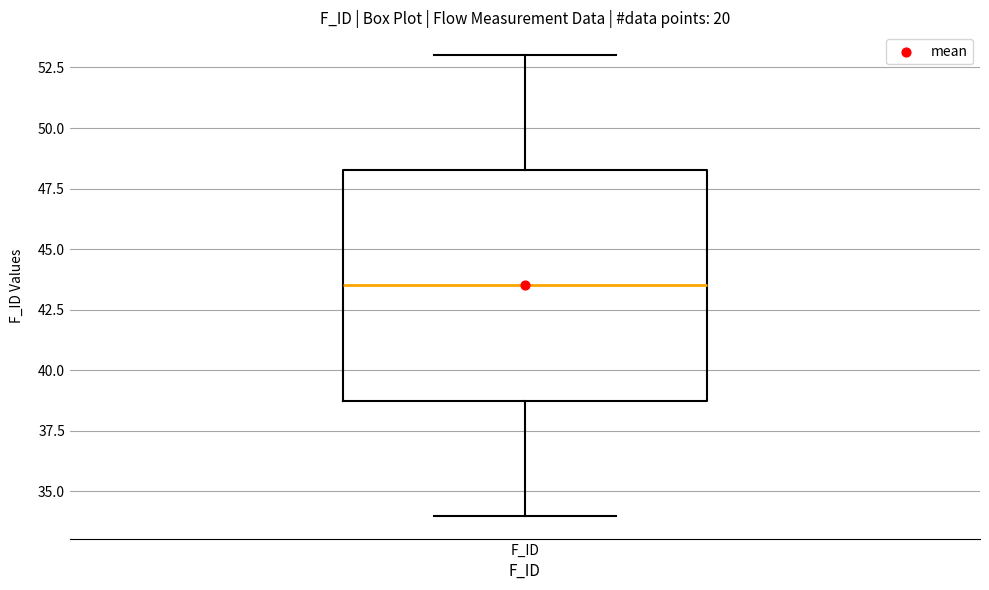

Where does the median line of the box for F_ID sit on the y-axis? The values are not printed on the chart, so give them approximately, as read against the axis.

43.5